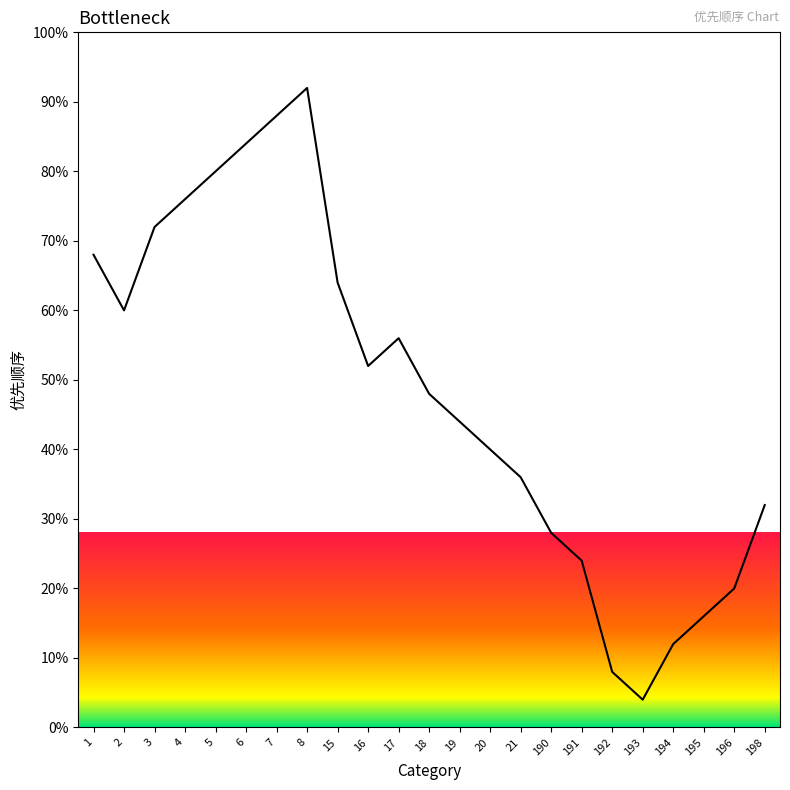

What is the average value?

48.0